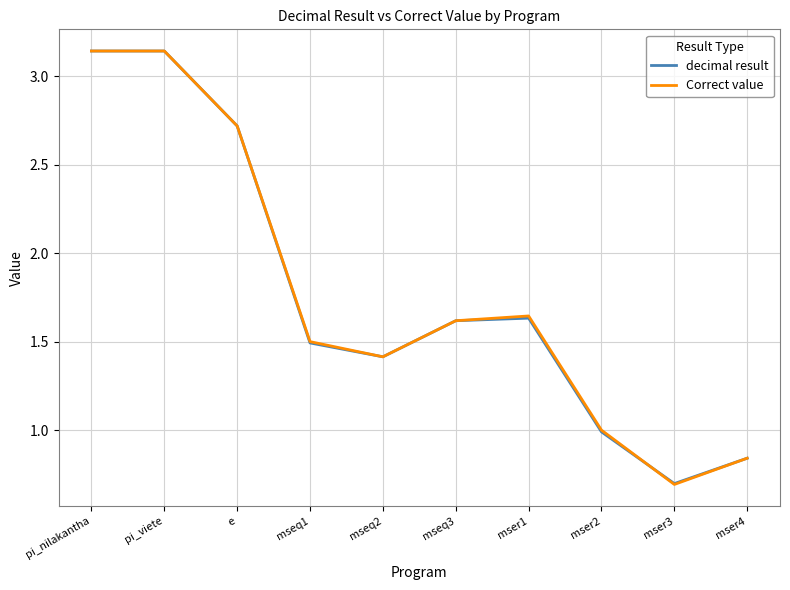

What is the average value of the decimal result series?

1.8